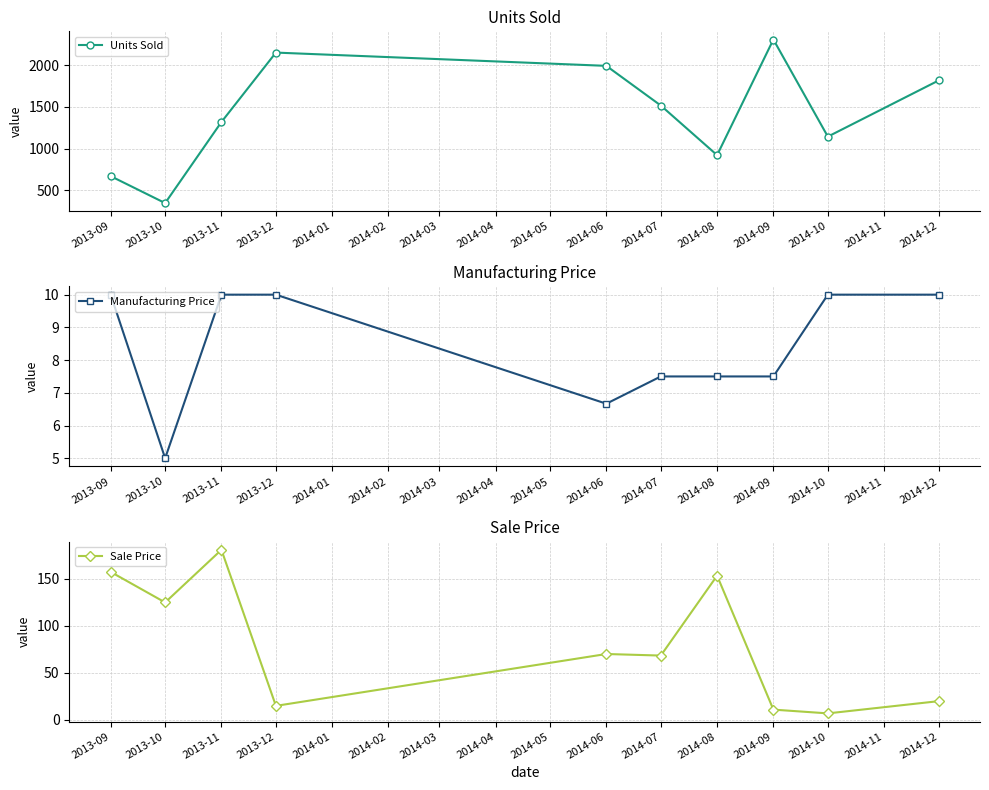

Rank the series by their maximum value, from highest to lowest.

Units Sold, Sale Price, Manufacturing Price